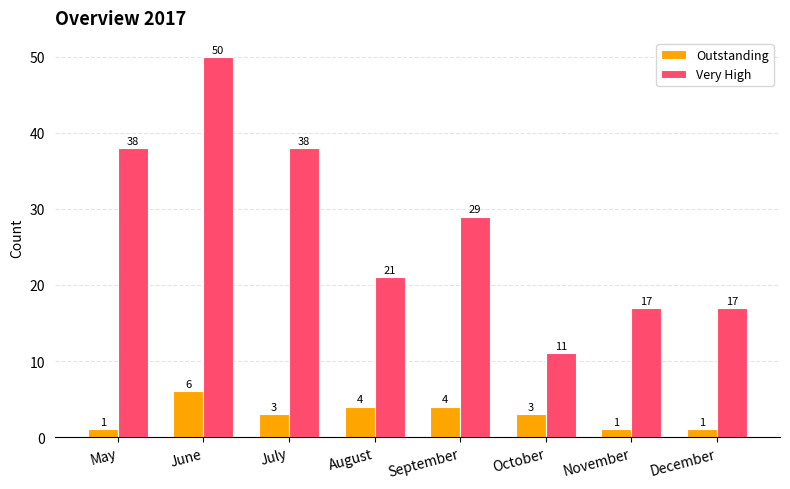

What is the value of the Outstanding bar at the 3rd from the left?

3